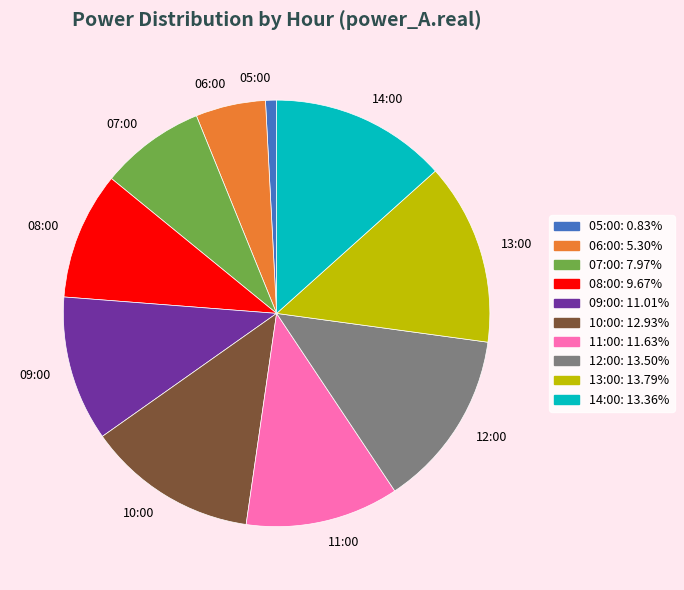

Does any single category account for the majority?

No